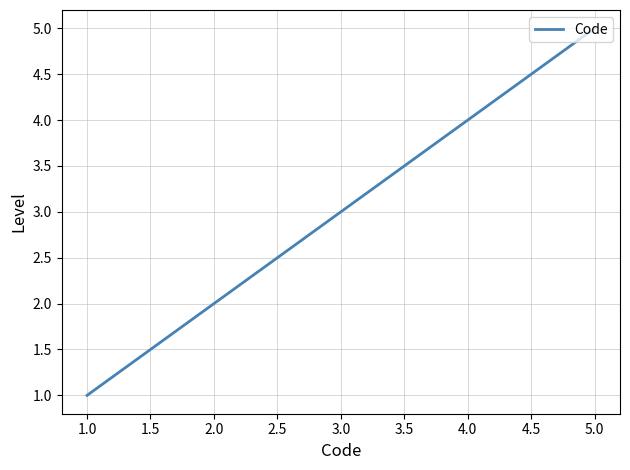

Reading right to left, extract all data points from this chart.

5	4	3	2	1